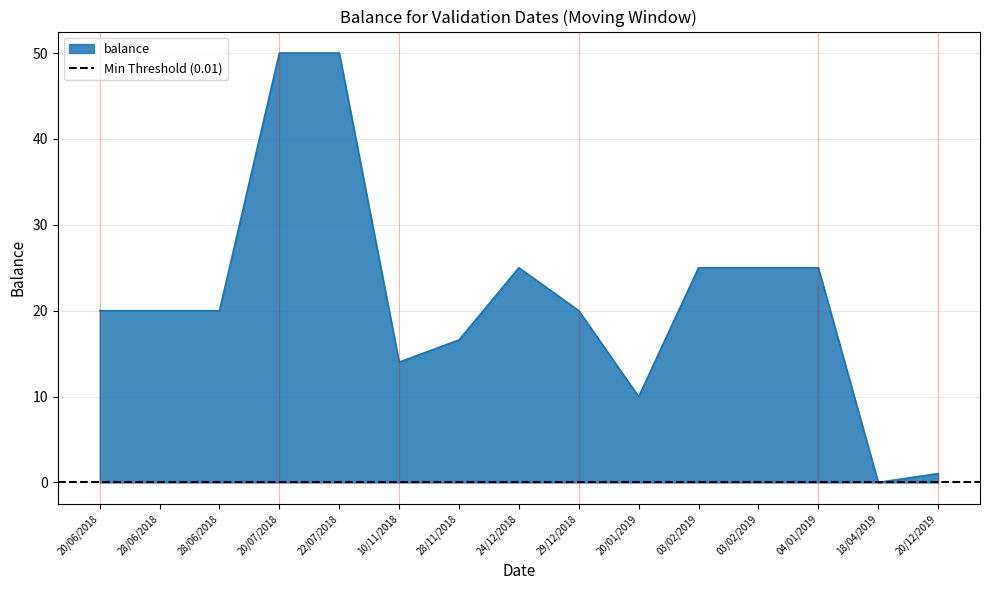

True or false: the data shows 87.1 at 20/07/2018.

False